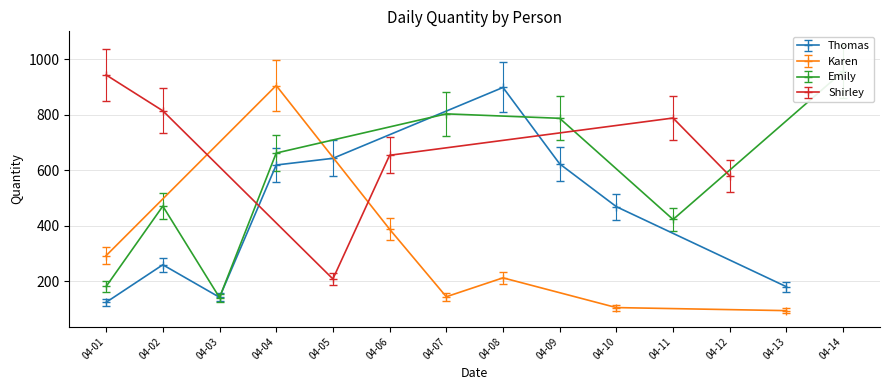

The value of Thomas at 04-04 is 936. True or false?

False